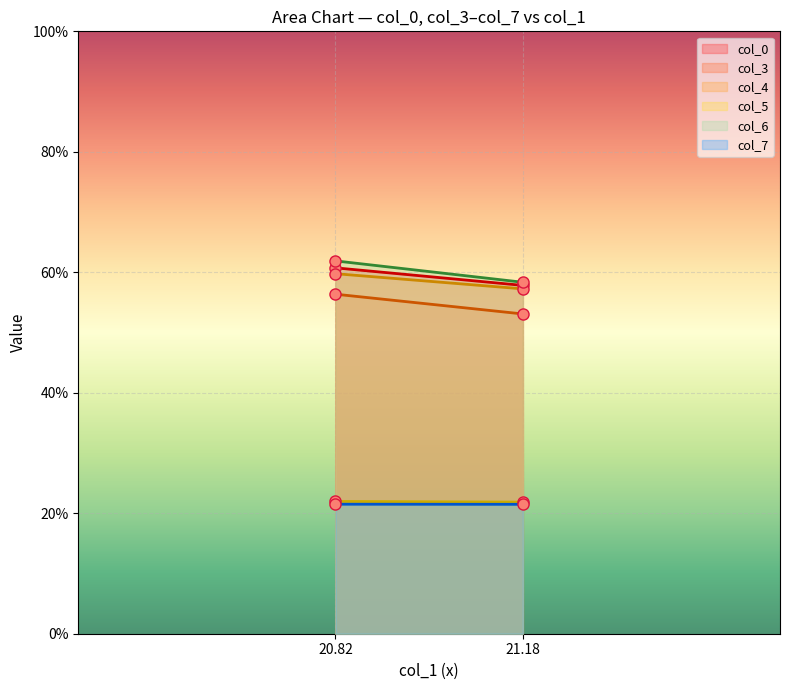

How many values in the col_4 series are below 59?

1